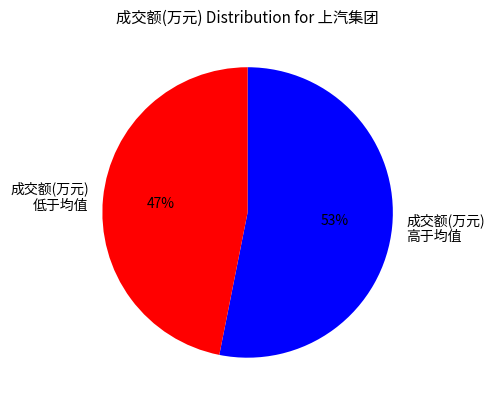

Combined, do 成交额(万元) 高于均值 and 成交额(万元) 低于均值 account for over 50%?

Yes